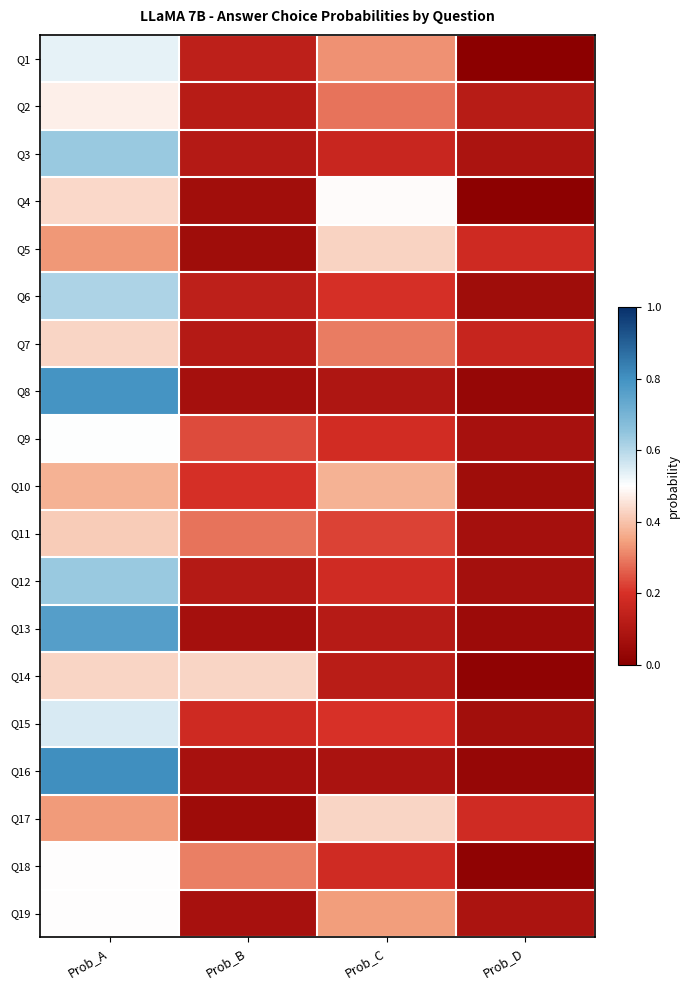

What is the spread (max minus min) of values at Prob_B?

0.4